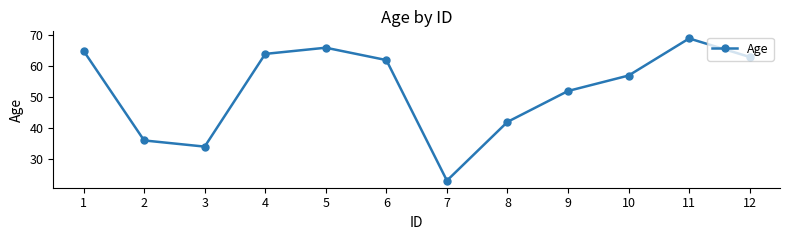

Rank the categories by value from highest to lowest.

11, 5, 1, 4, 12, 6, 10, 9, 8, 2, 3, 7